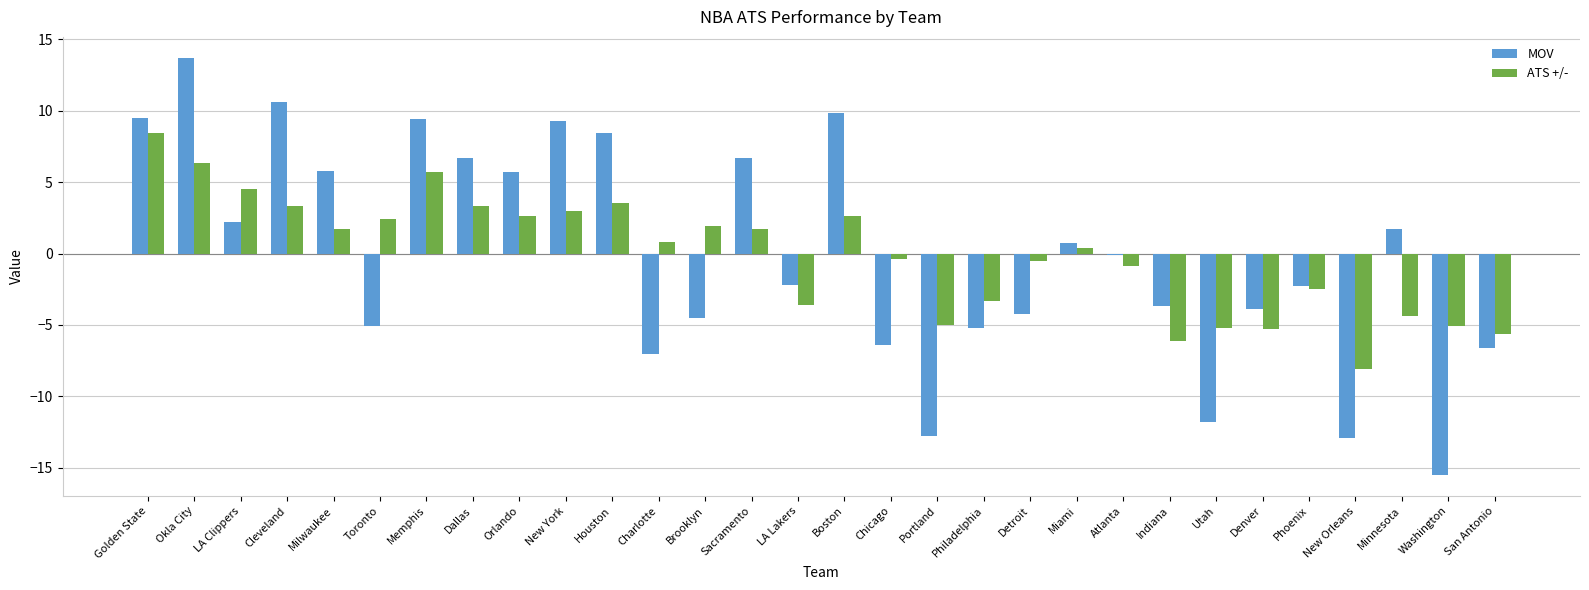

What is the difference between the maximum and second lowest values in the MOV series?

26.6